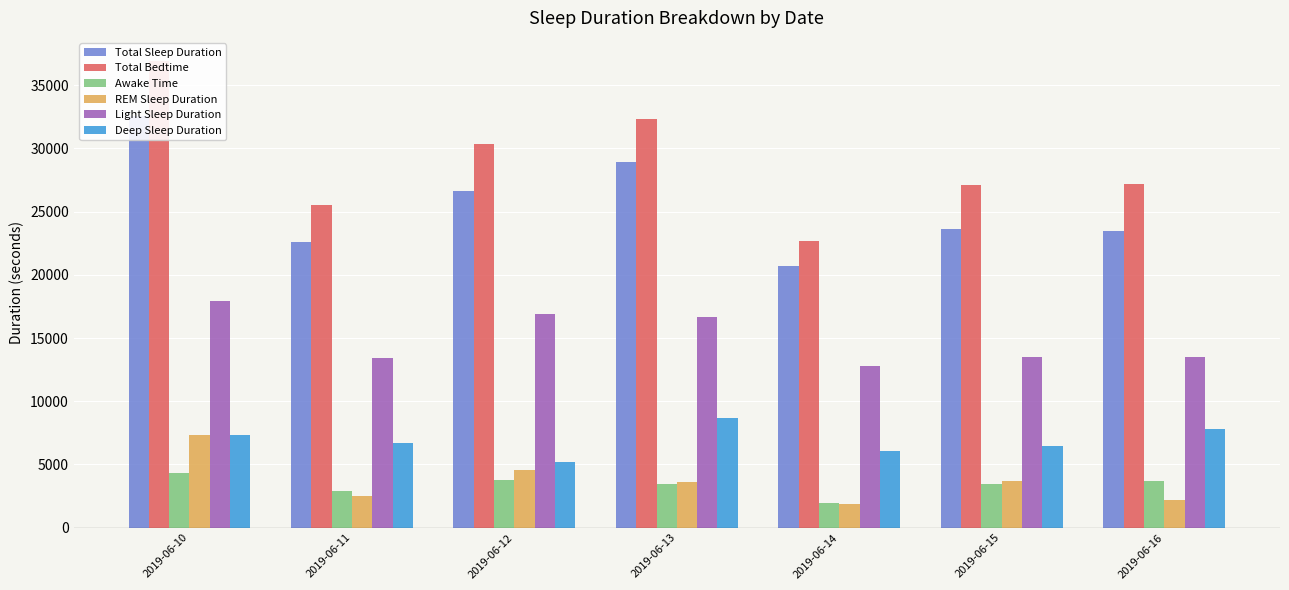

True or false: REM Sleep Duration has a value of 2160 at 2019-06-16.

True